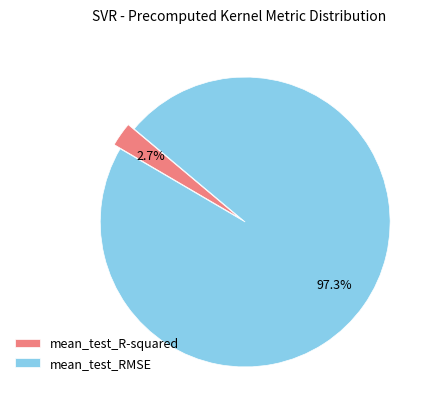

Combined, do mean_test_R-squared and mean_test_RMSE account for over 50%?

Yes